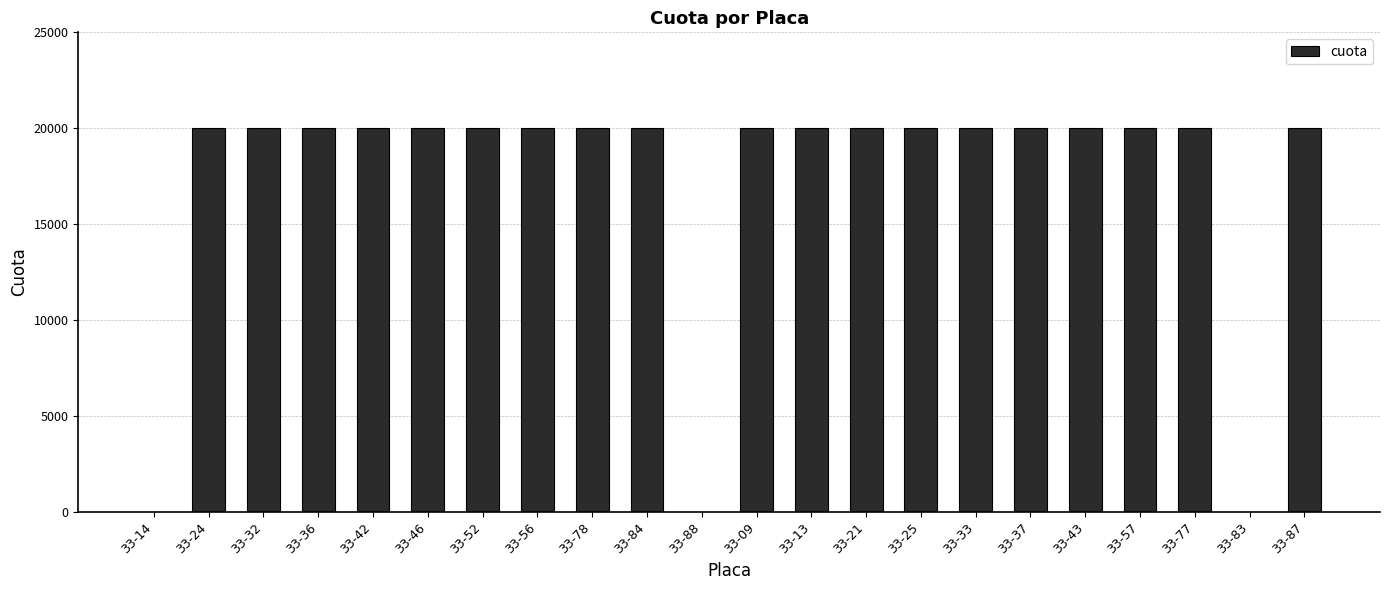

What is the sum of all values?

380000